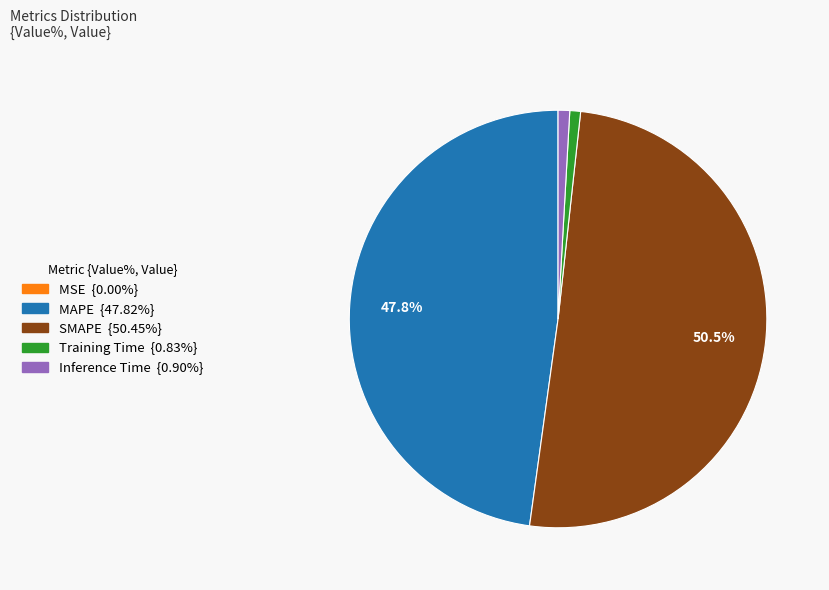

Which slice is the largest?

SMAPE